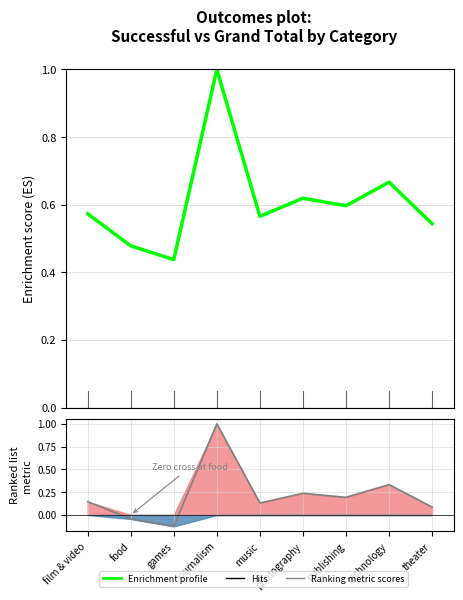

At which category is the sum across all series the highest?

journalism